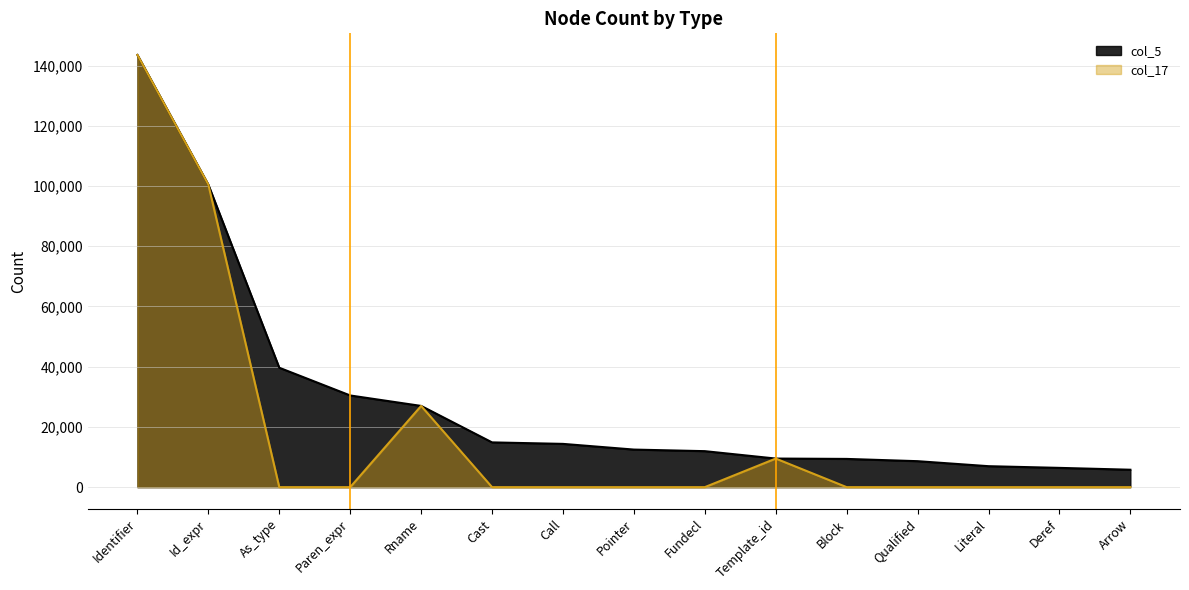

True or false: col_5 has more than 1 points higher than both neighbors.

False